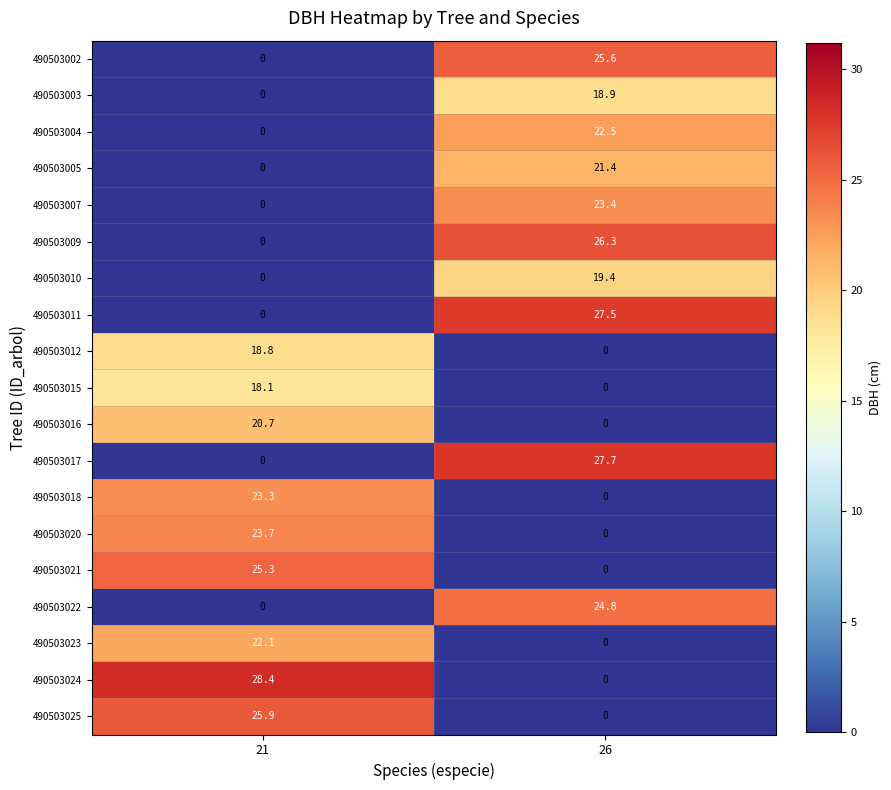

Rank the series by their maximum value, from highest to lowest.

490503024, 490503017, 490503011, 490503009, 490503025, 490503002, 490503021, 490503022, 490503020, 490503007, 490503018, 490503004, 490503023, 490503005, 490503016, 490503010, 490503003, 490503012, 490503015